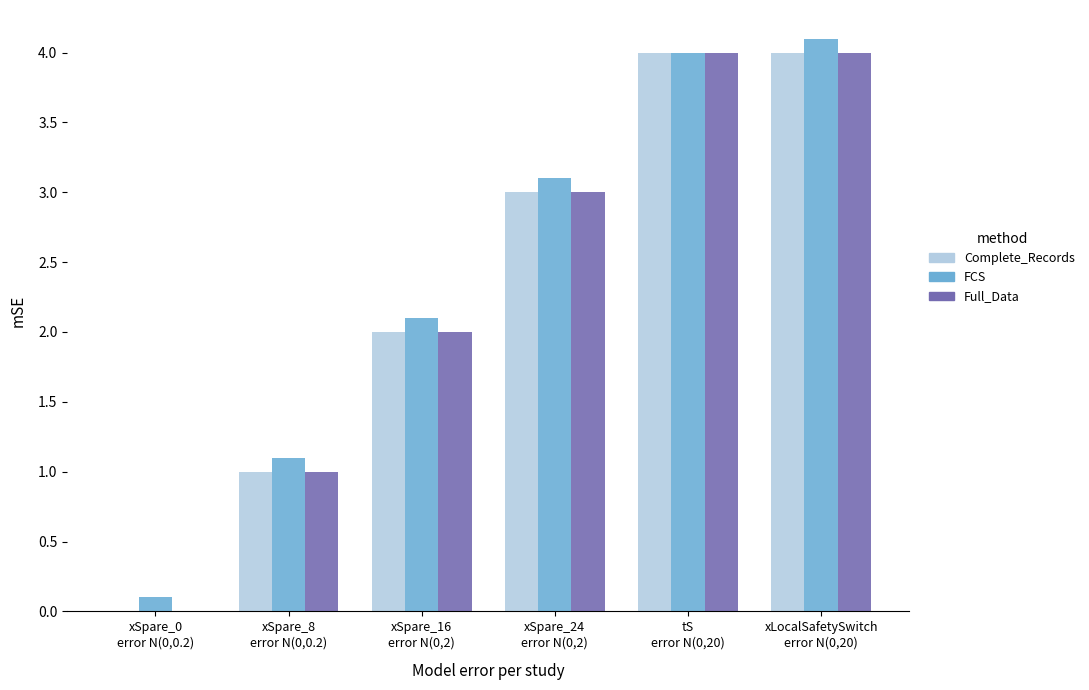

Reading right to left, extract all data points from this chart.

Complete_Records: xLocalSafetySwitch
error N(0,20)=4.0	tS
error N(0,20)=4.0	xSpare_24
error N(0,2)=3.0	xSpare_16
error N(0,2)=2.0	xSpare_8
error N(0,0.2)=1.0	xSpare_0
error N(0,0.2)=0.0
FCS: xLocalSafetySwitch
error N(0,20)=4.1	tS
error N(0,20)=4.0	xSpare_24
error N(0,2)=3.1	xSpare_16
error N(0,2)=2.1	xSpare_8
error N(0,0.2)=1.1	xSpare_0
error N(0,0.2)=0.1
Full_Data: xLocalSafetySwitch
error N(0,20)=4.0	tS
error N(0,20)=4.0	xSpare_24
error N(0,2)=3.0	xSpare_16
error N(0,2)=2.0	xSpare_8
error N(0,0.2)=1.0	xSpare_0
error N(0,0.2)=0.0